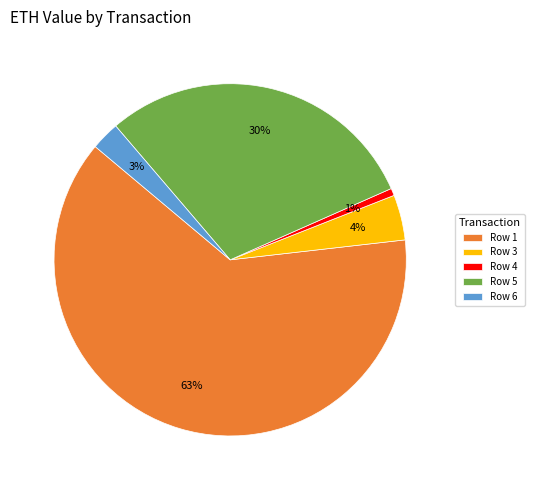

Does any single category account for the majority?

Yes